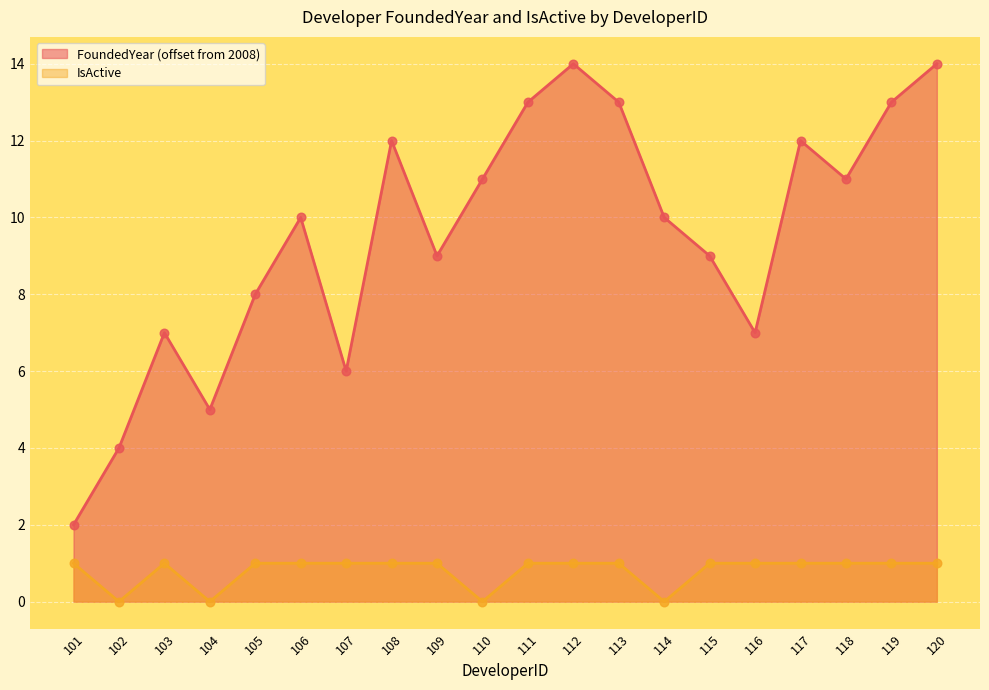

Which series reaches the minimum Y coordinate?

IsActive